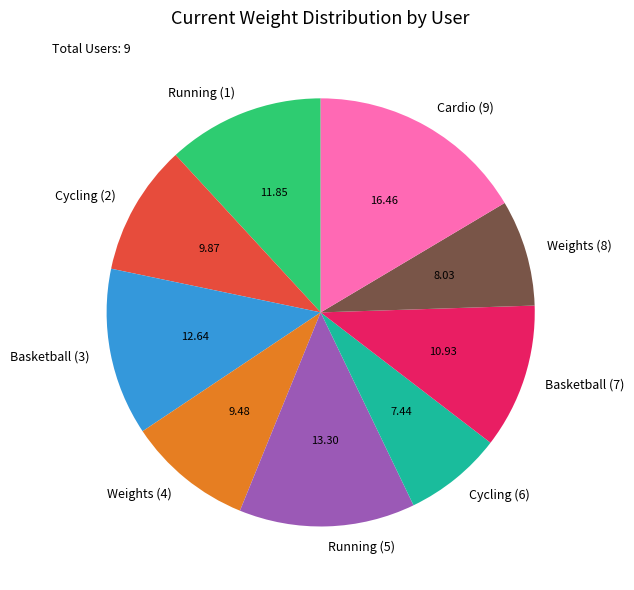

Do Cycling (6) and Running (5) together represent more than half of the pie?

No